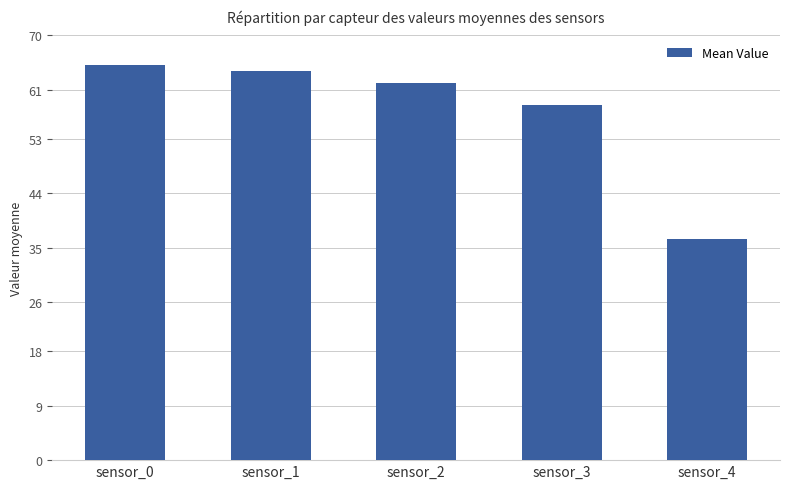

Are the bars horizontal?

No